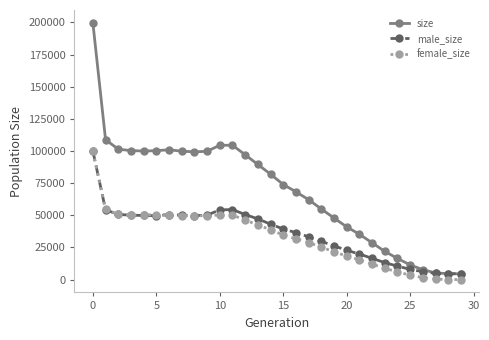

What is the greatest value displayed?

199692